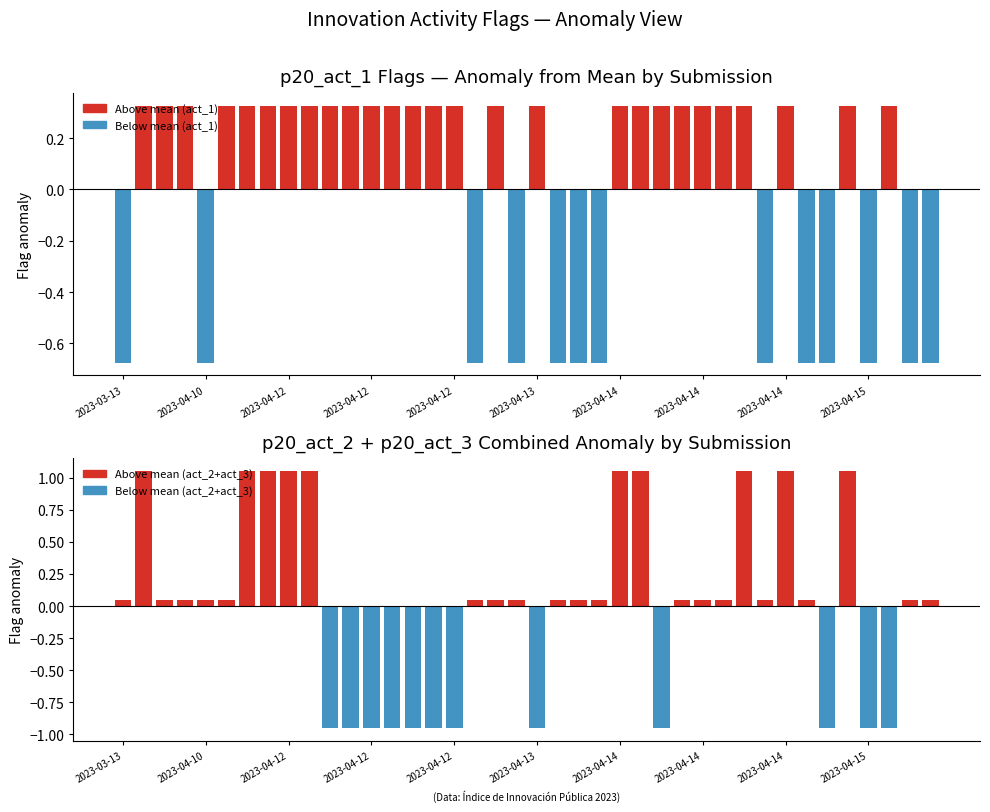

Which category has the highest value across all series?

2023-03-28